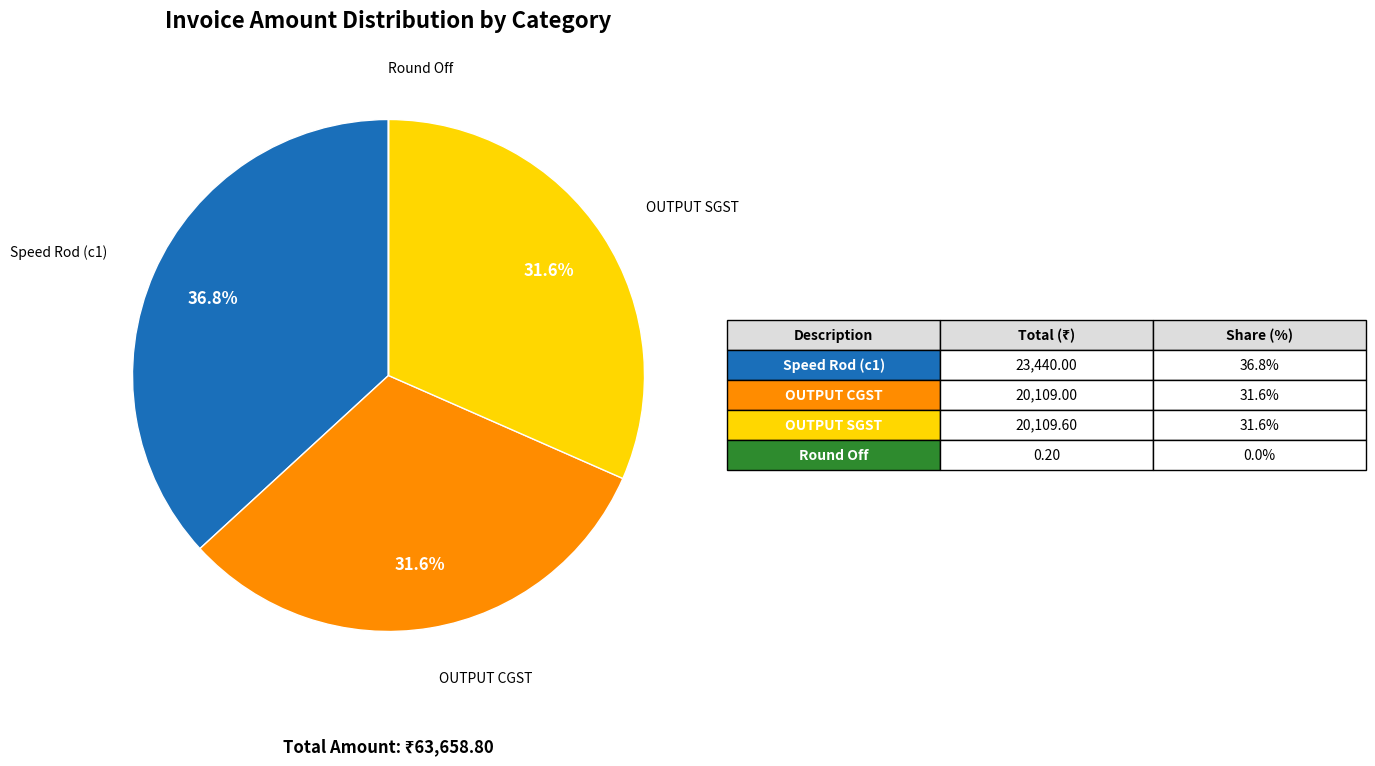

What is the ratio of the value at Speed Rod (c1) to the value at OUTPUT SGST?

1.2